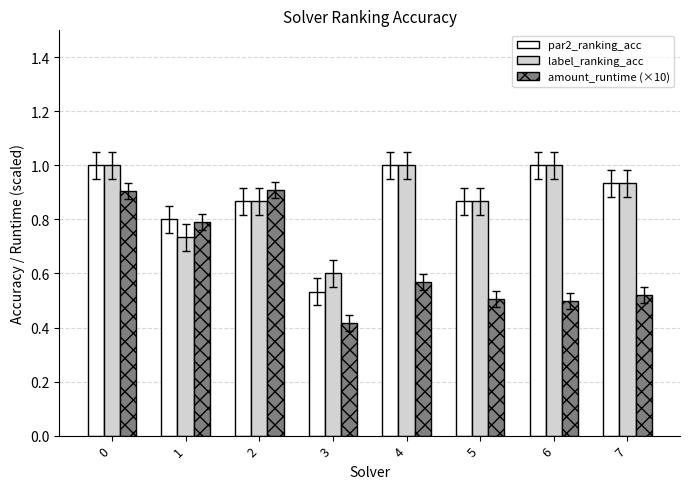

Is the value of label_ranking_acc at 5 greater than the value of par2_ranking_acc at 7?

No